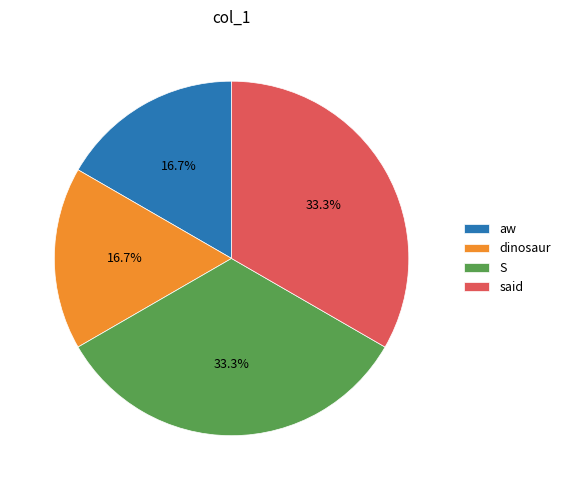

How many slices are in this pie chart?

4